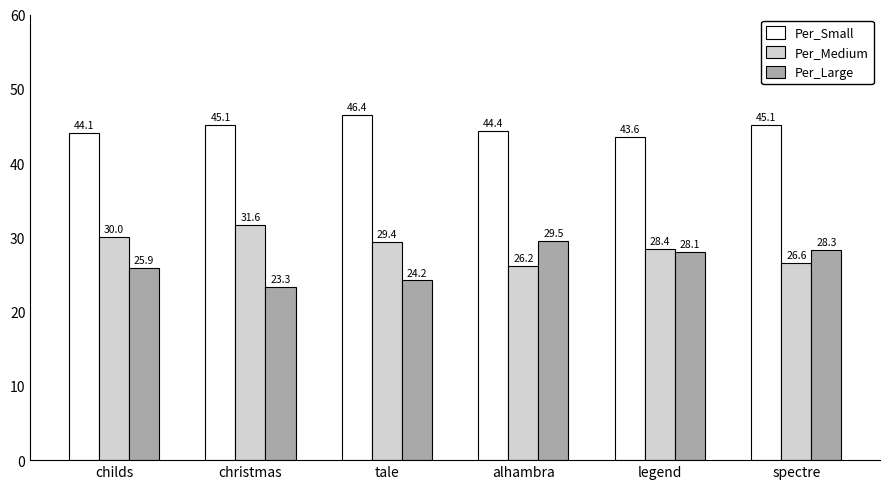

Rank the series by their maximum value, from highest to lowest.

Per_Small, Per_Medium, Per_Large